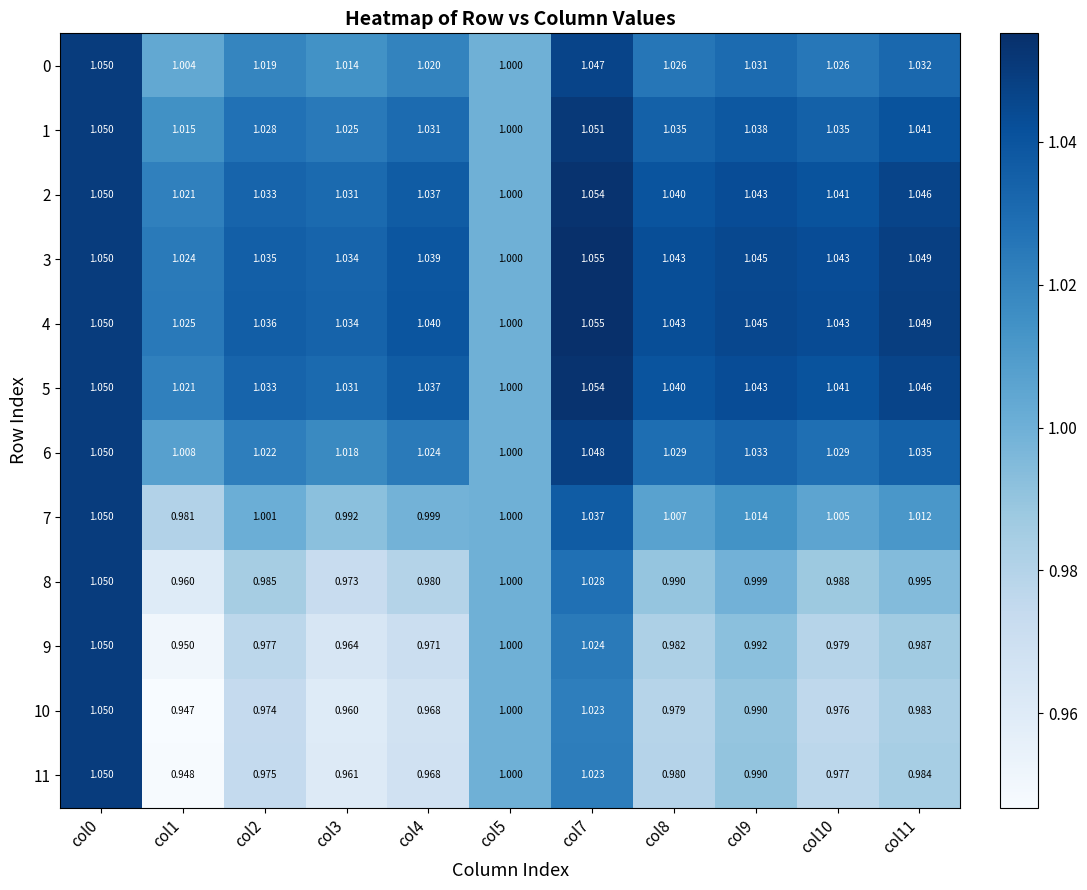

At how many categories does at least one series exceed 0?

11